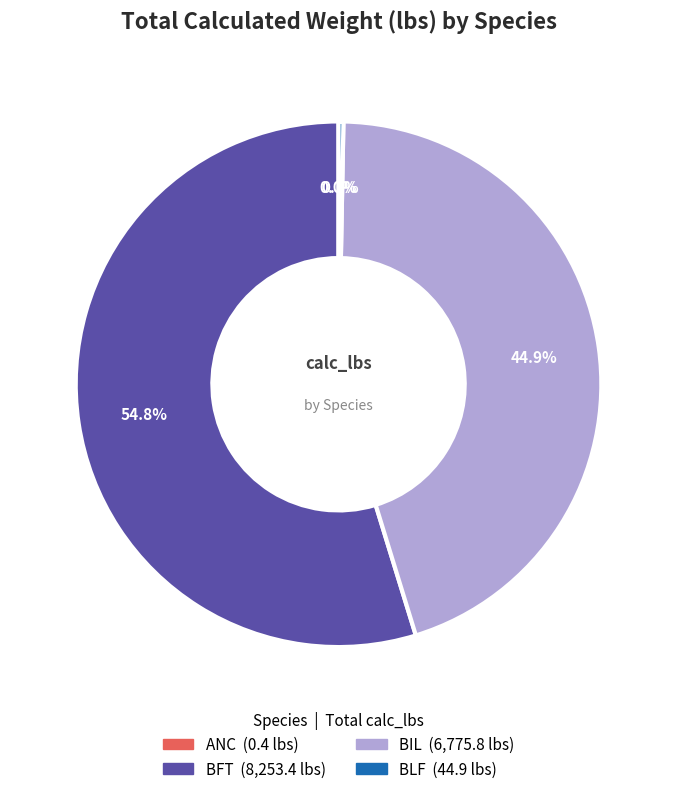

Which has a higher value, BFT or BLF?

BFT